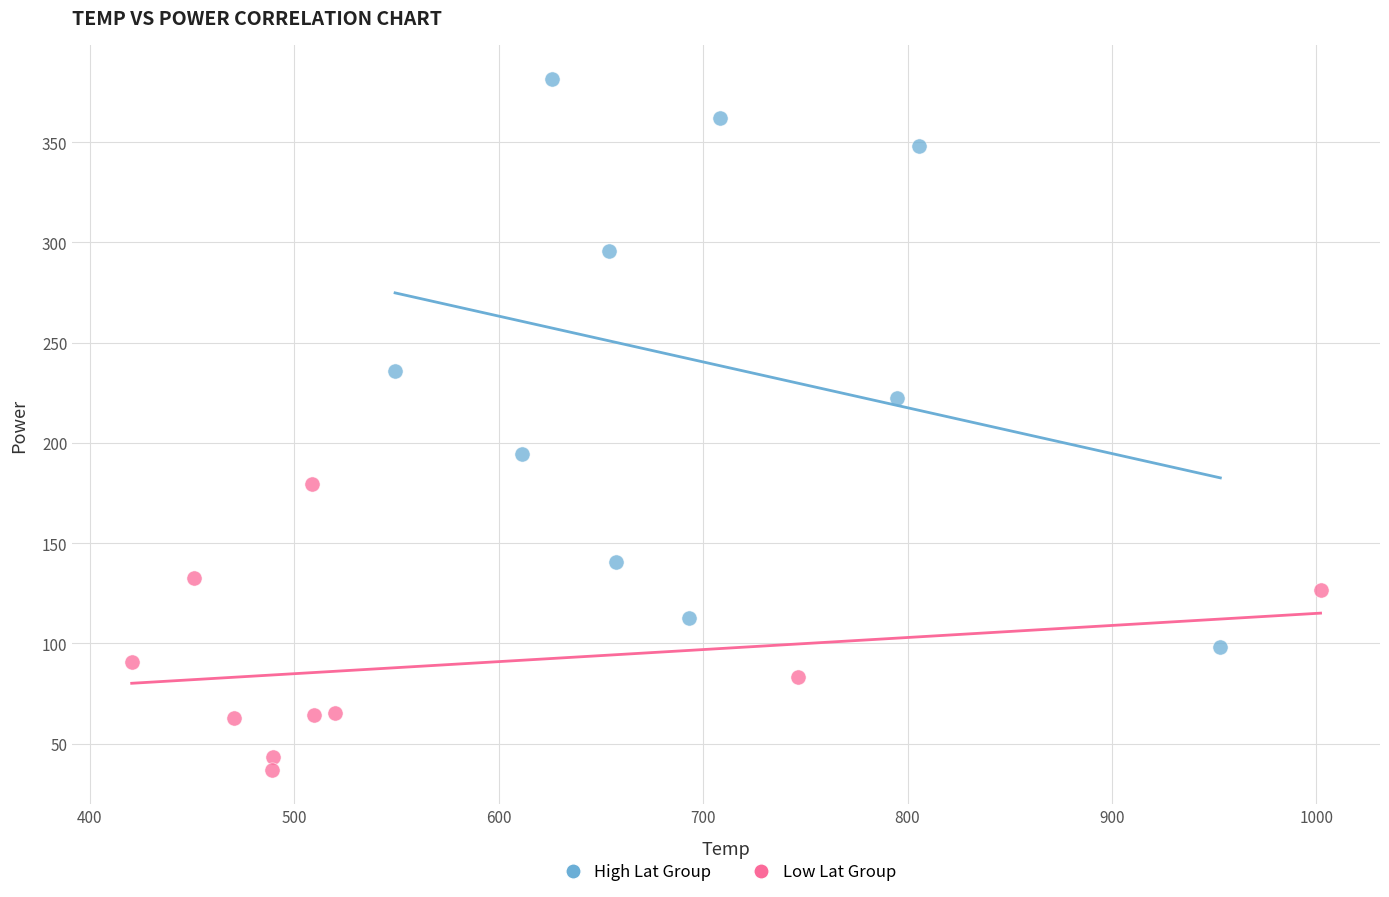

Which series contains the lowest Y value?

Low Lat Group